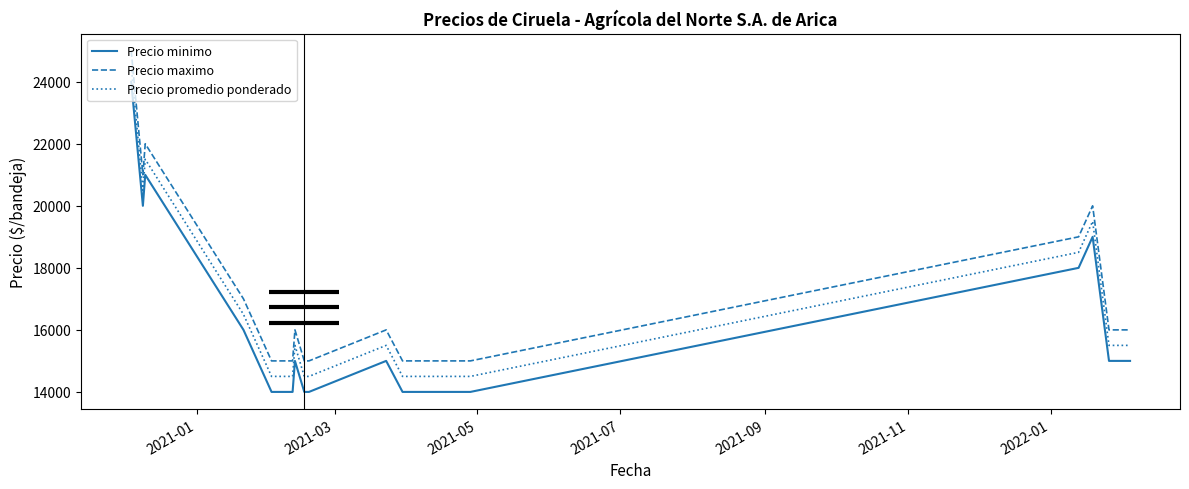

What is the difference between the second highest and minimum values in the Precio promedio ponderado series?

7000